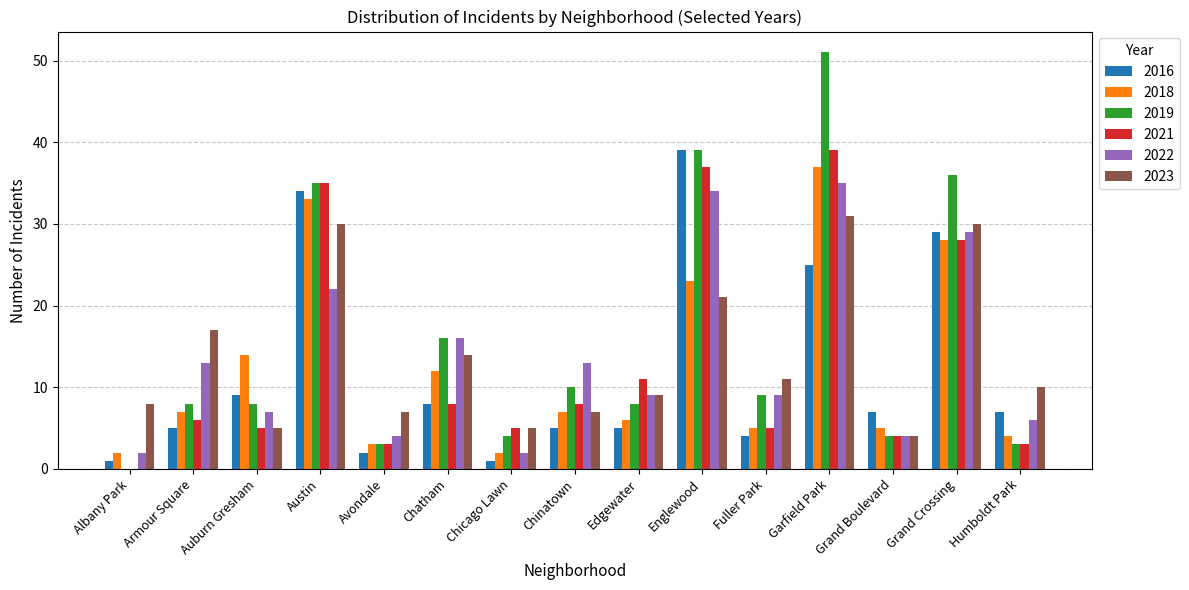

What is the greatest value displayed?

51